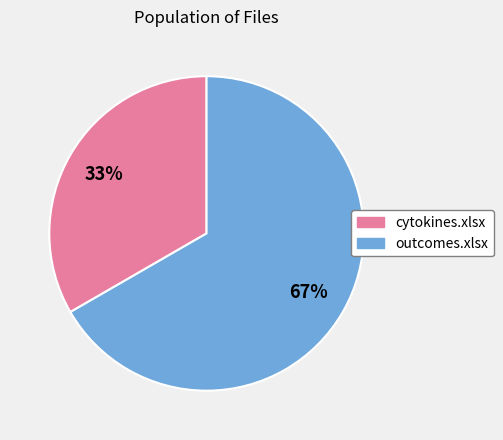

The outcomes.xlsx slice represents 67% of the pie. True or false?

True